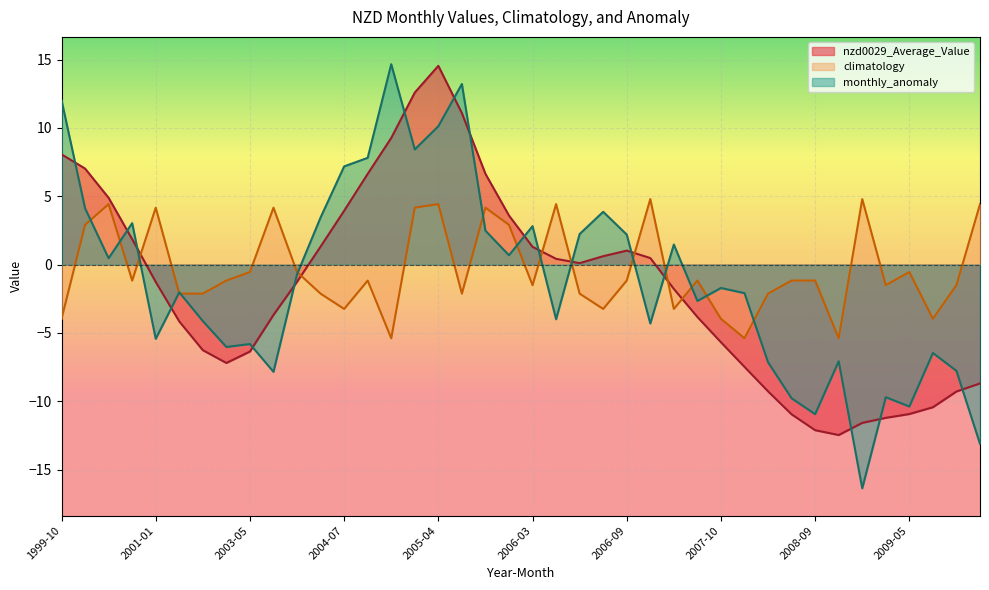

What is the approximate value of climatology at 2006-03?

-1.5